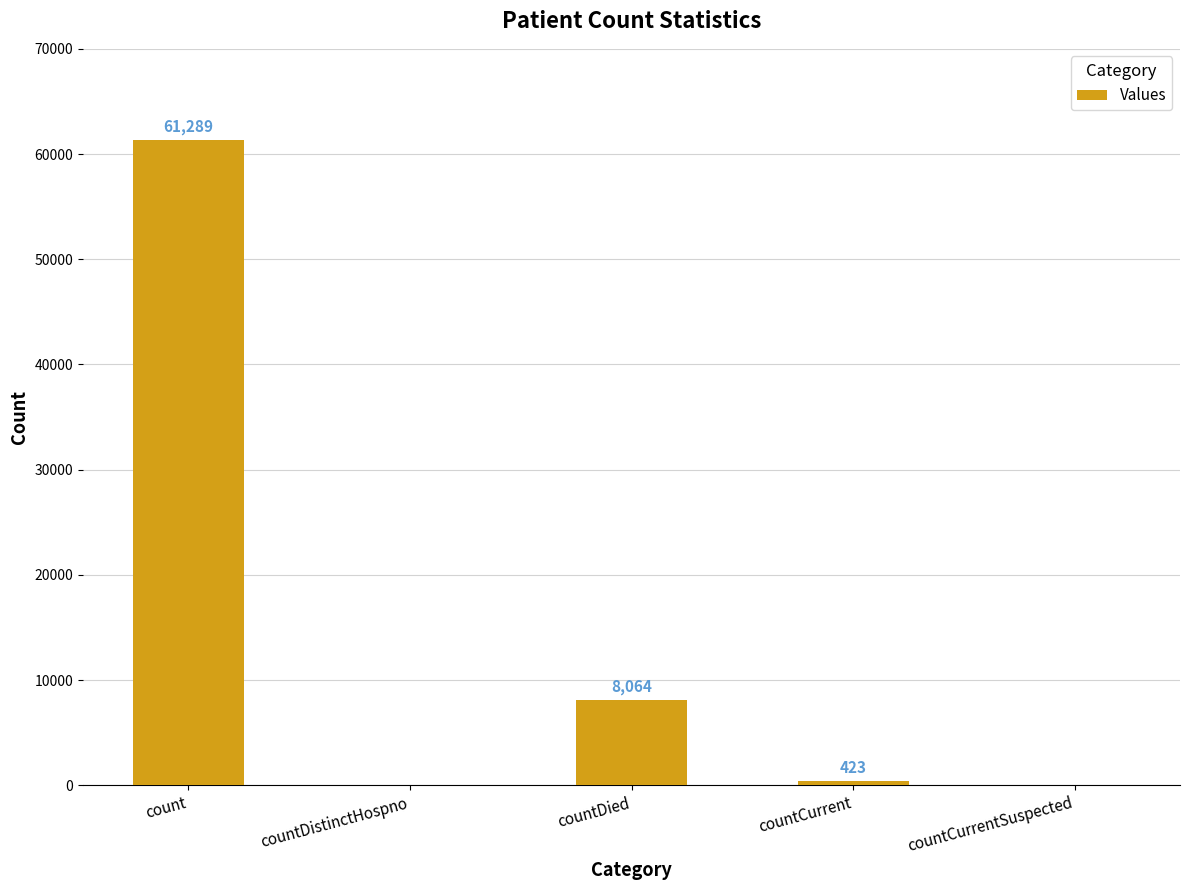

The chart shows a value of 0 at countDistinctHospno. True or false?

True